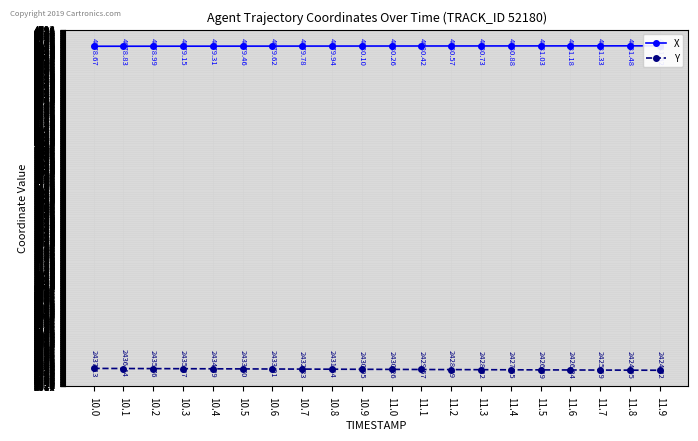

At which category is the sum across all series the highest?

10.0